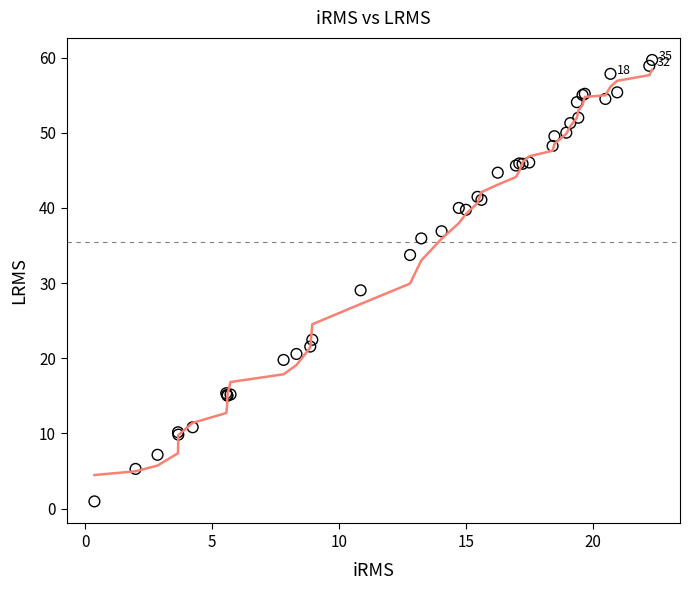

What Y value in the scatter plot is closest to 30?

29.0